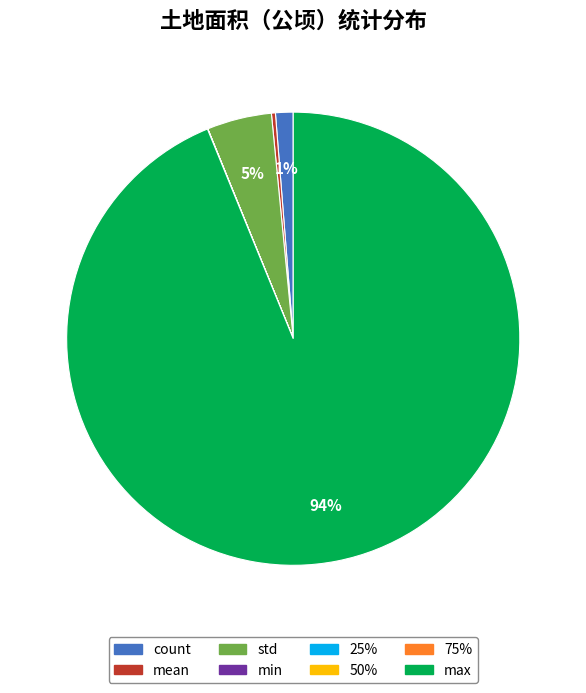

To the nearest percent, what is the difference between the largest and smallest slice percentages?

94%